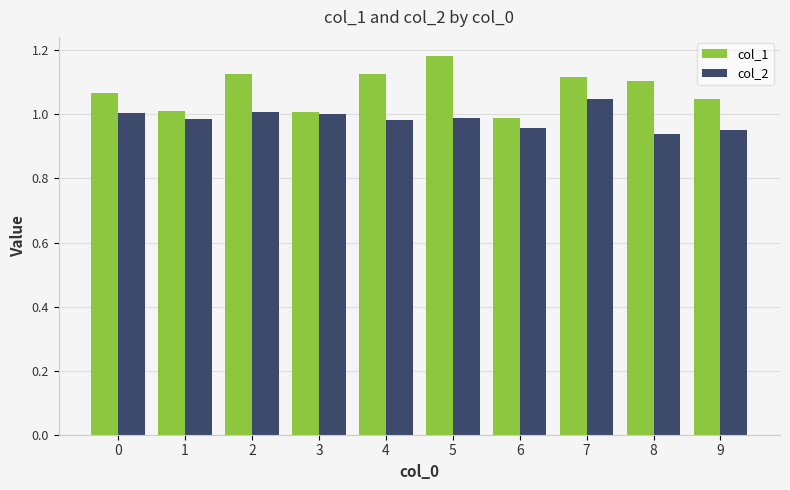

True or false: col_1 has a value of 0.3 at 3.

False